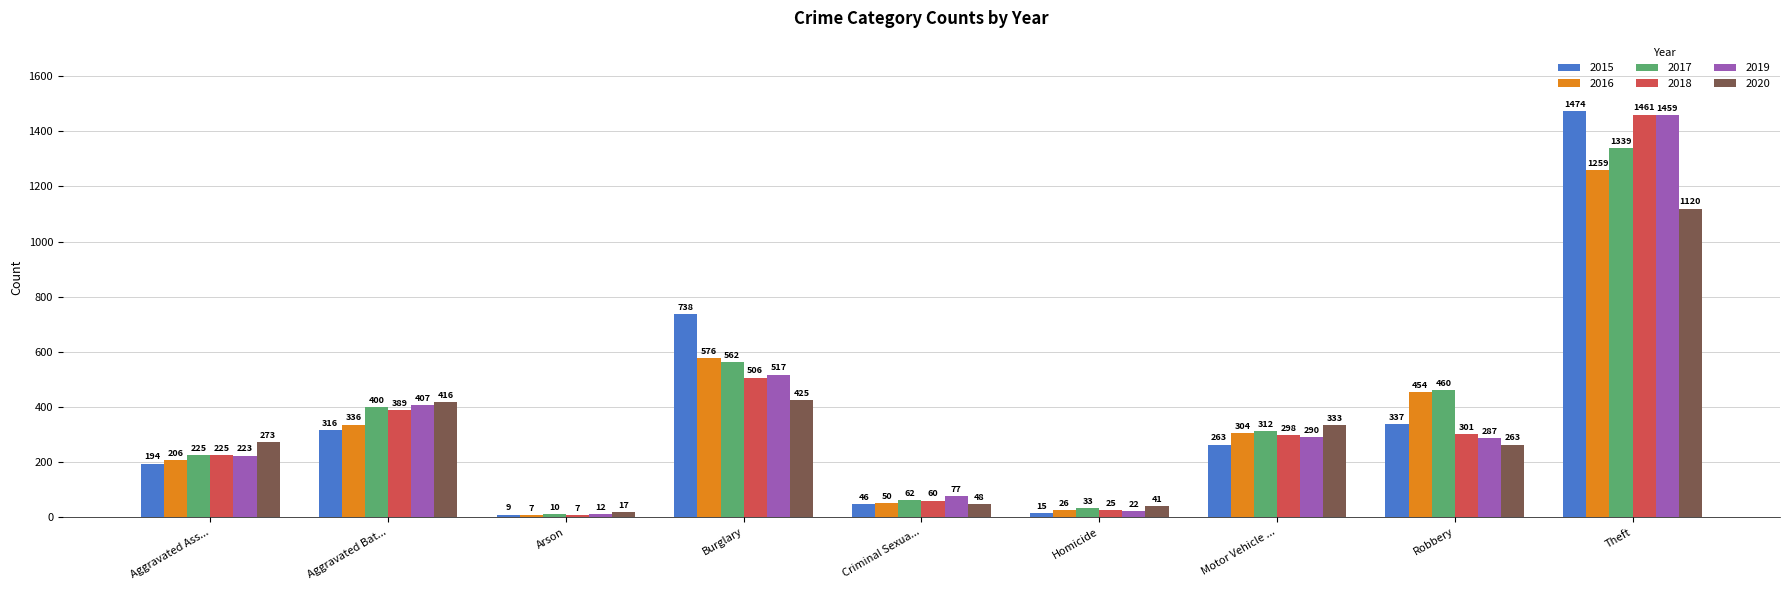

What is the average value of the 2019 series?

366